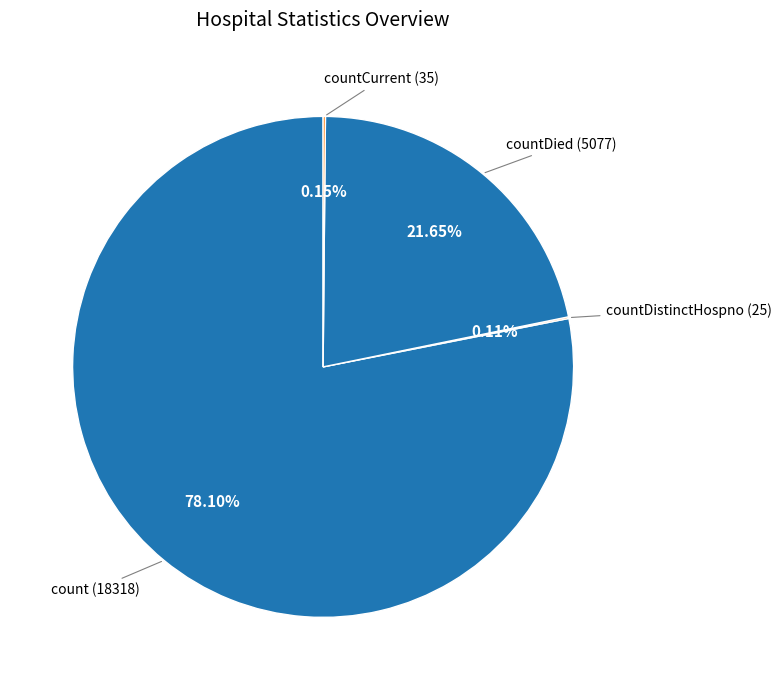

Is there any slice that represents more than half of the pie?

Yes